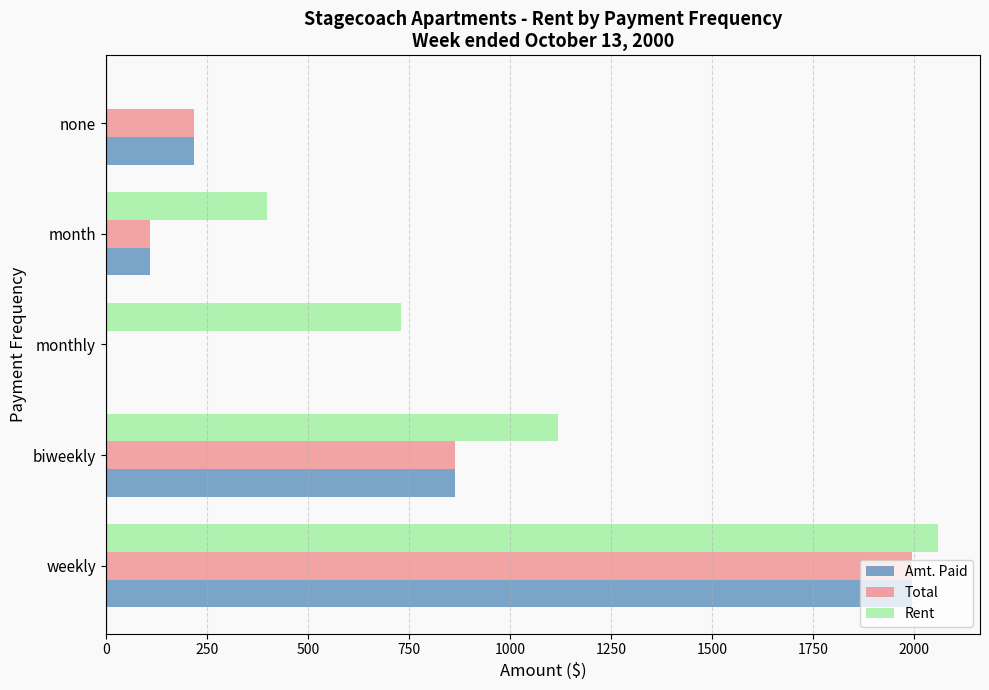

Which series has the largest total across all categories?

Rent